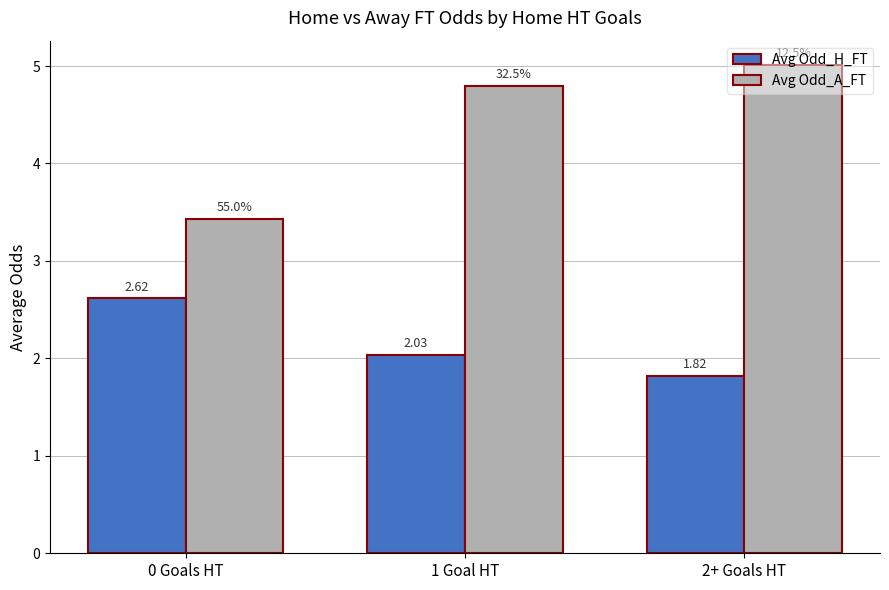

What is the label of the 1st bar from the left?

0 Goals HT